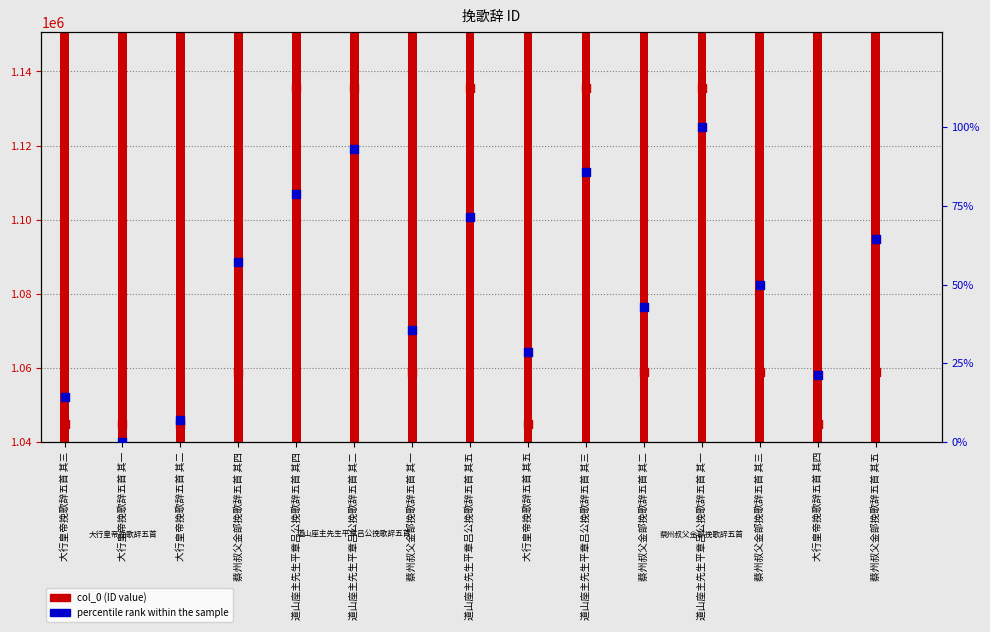

Which series reaches the maximum Y coordinate?

col_0